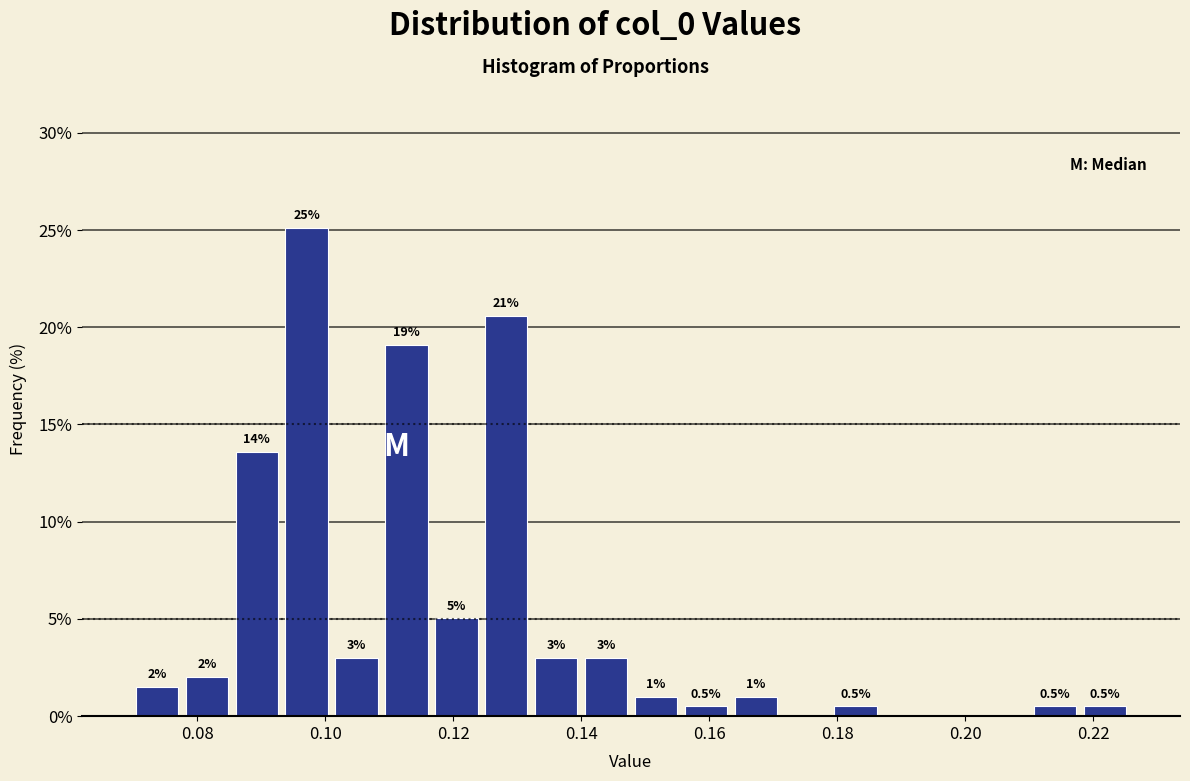

Read against the x-axis, roughly where is the centre of the tallest bar?

0.098